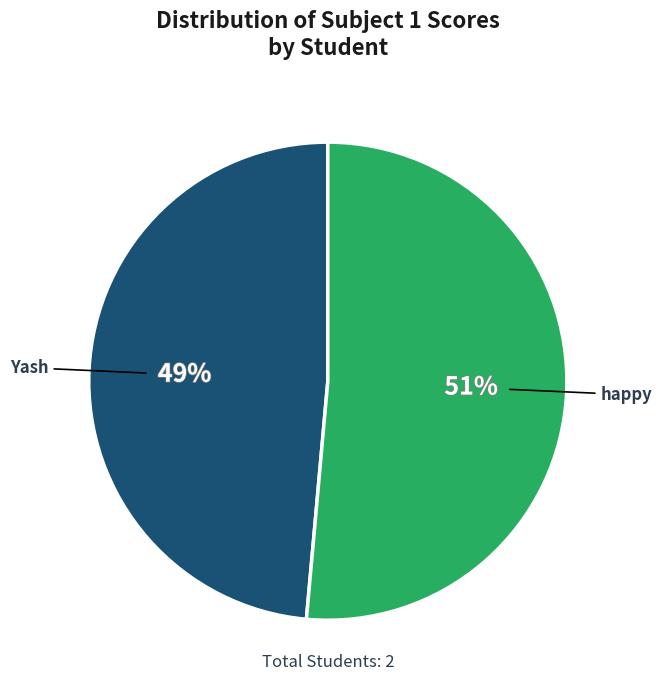

To the nearest percent, what percentage of the pie is happy?

51%